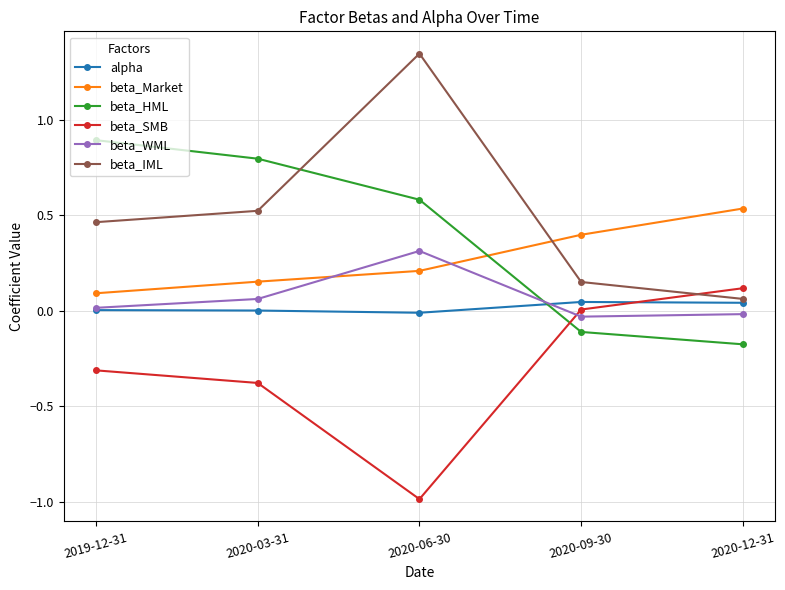

Between 2020-03-31 and 2020-06-30, which series saw the biggest shift?

beta_IML